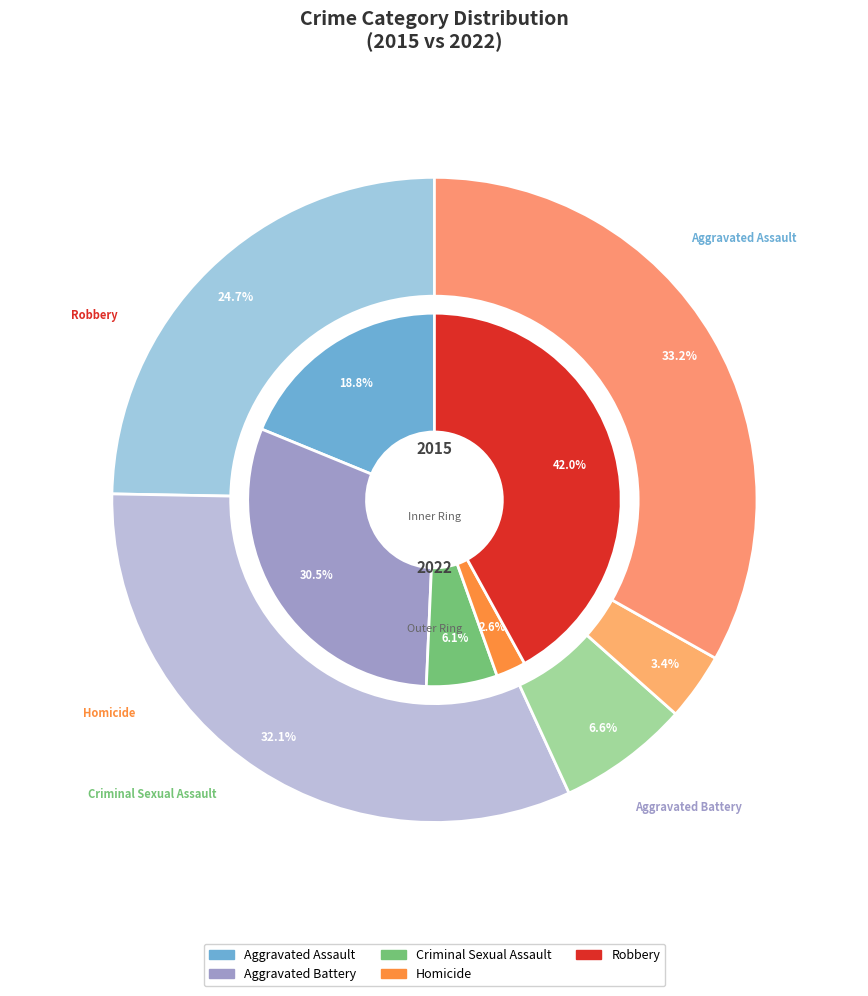

Is it true that values_2015 is 19% of the pie?

True